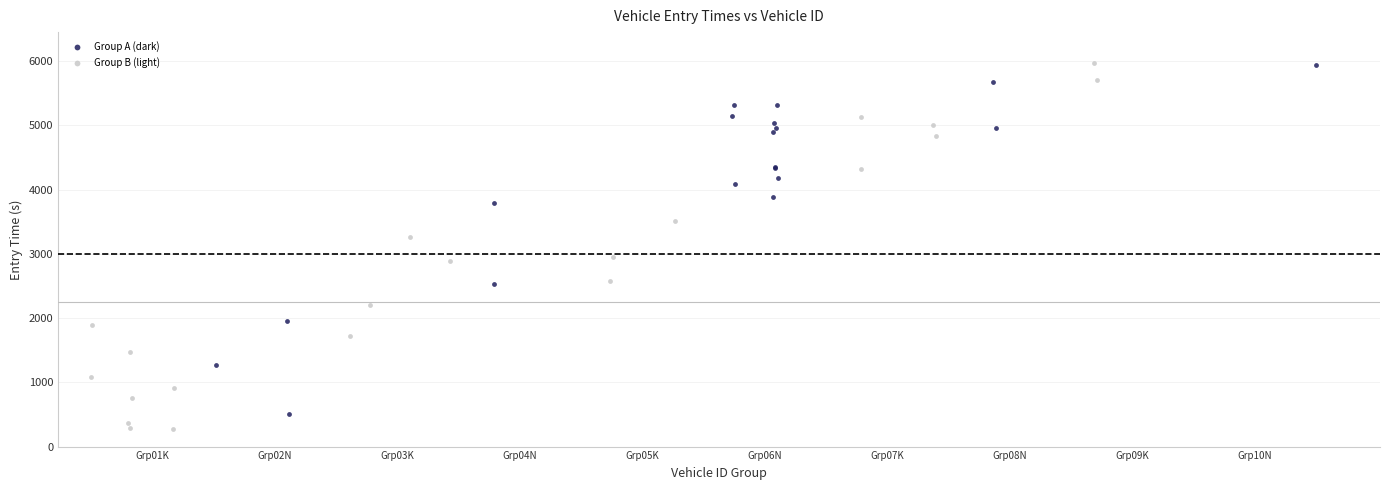

Which series has the largest Y range (max minus min)?

Group B (light)